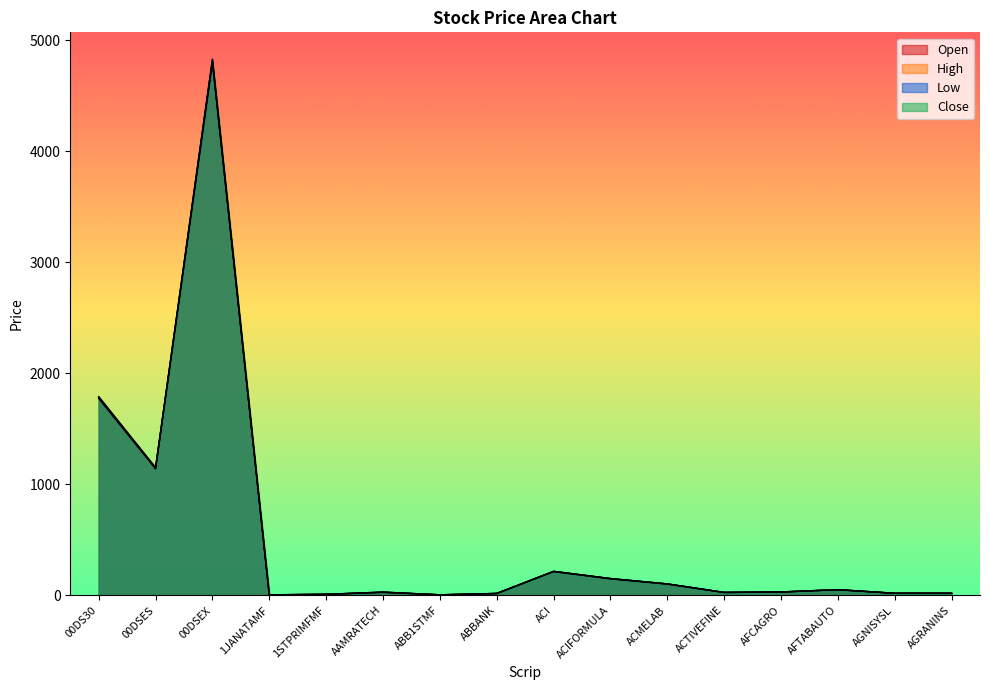

Reading left to right, list all the values displayed in this chart.

Open: 1775.3	1140.6	4801.2	5.1	9.8	27.7	5.1	17.6	215.1	150.5	103.3	26.8	30.5	51.5	18.7	18.5
High: 1788.8	1150.3	4827.9	5.2	9.8	30.2	5.2	17.7	217.4	152.1	104.0	27.1	31.2	51.9	19.4	19.1
Low: 1775.3	1140.6	4801.2	5.1	9.4	27.7	5.1	17.2	214.9	149.2	102.0	26.3	30.1	51.0	18.7	18.5
Close: 1787.7	1149.5	4823.0	5.2	9.5	29.7	5.1	17.3	215.8	151.5	102.3	26.5	30.9	51.4	19.1	19.0